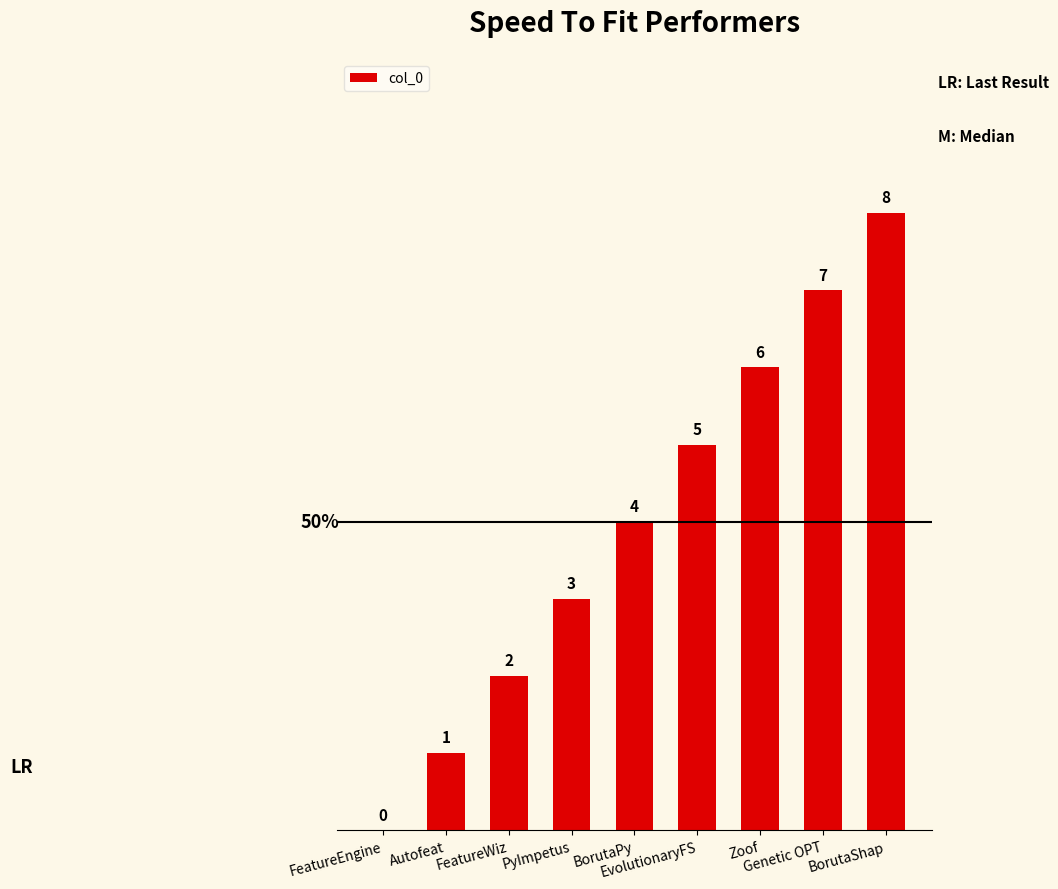

Reading left to right, what are all the values shown in this chart?

FeatureEngine=0	Autofeat=1	FeatureWiz=2	PyImpetus=3	BorutaPy=4	EvolutionaryFS=5	Zoof=6	Genetic OPT=7	BorutaShap=8